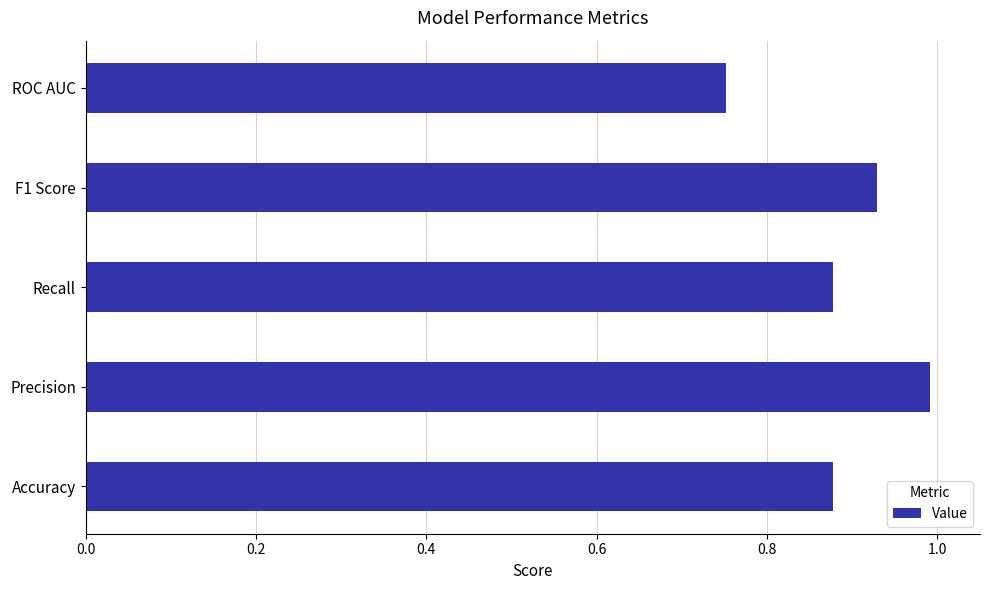

True or false: the data shows 1.4 at Precision.

False